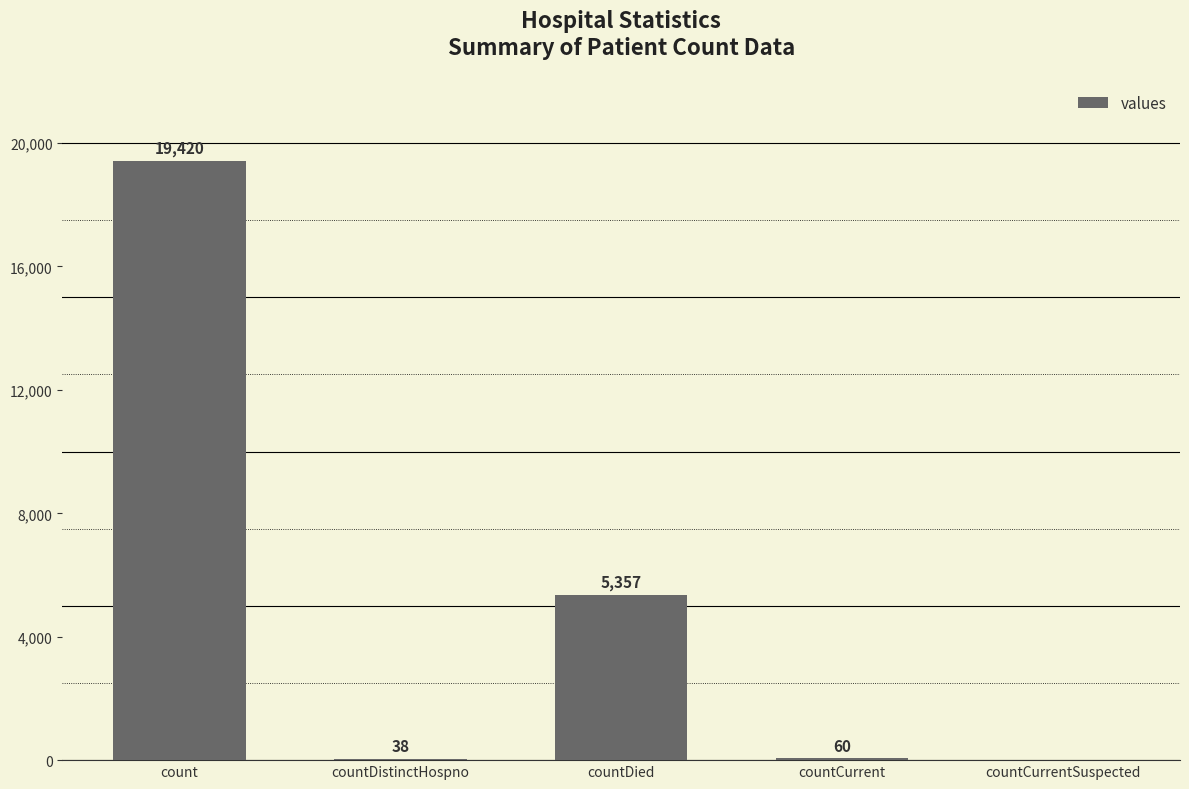

Reading left to right, list all the values displayed in this chart.

19420	38	5357	60	0